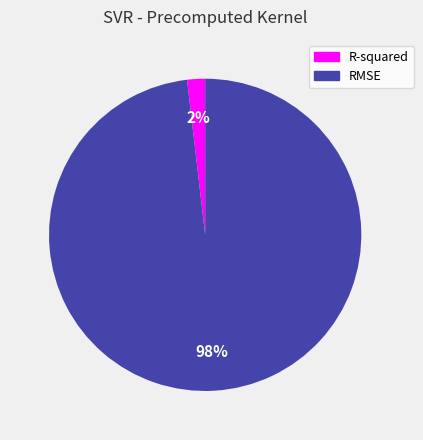

Between R-squared and RMSE, which is larger?

RMSE